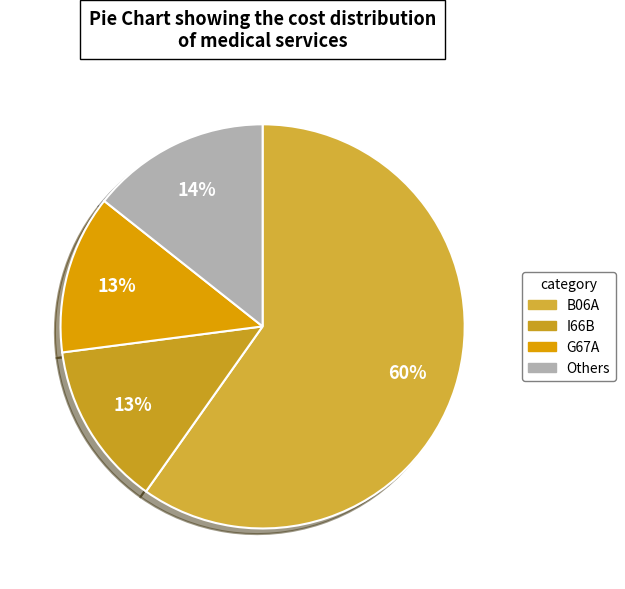

Count the number of slices in the pie.

4